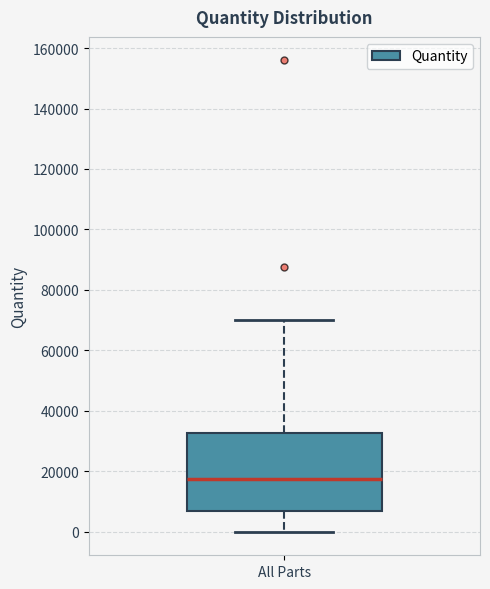

Transcribe this box plot: give where the median line is, the range the box spans, and where the two whiskers end, as read against the y-axis. The values are not printed on the chart, so give them approximately, as read against the axis.

median 18000, box 6000 to 32000, whiskers 0 to 70000